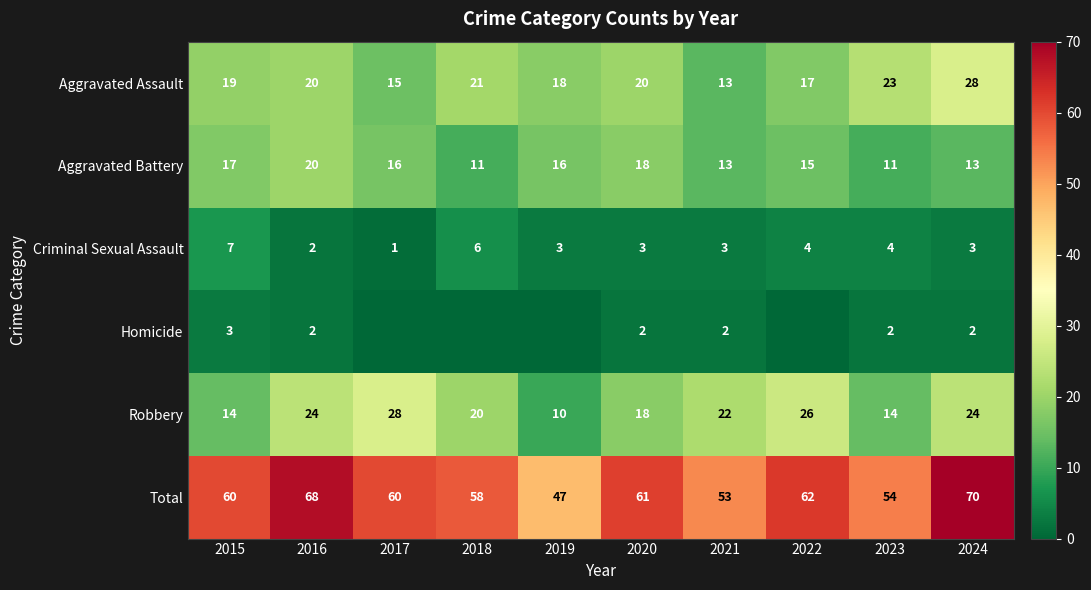

What is the difference between the Criminal Sexual Assault values at 2016 and 2022?

2